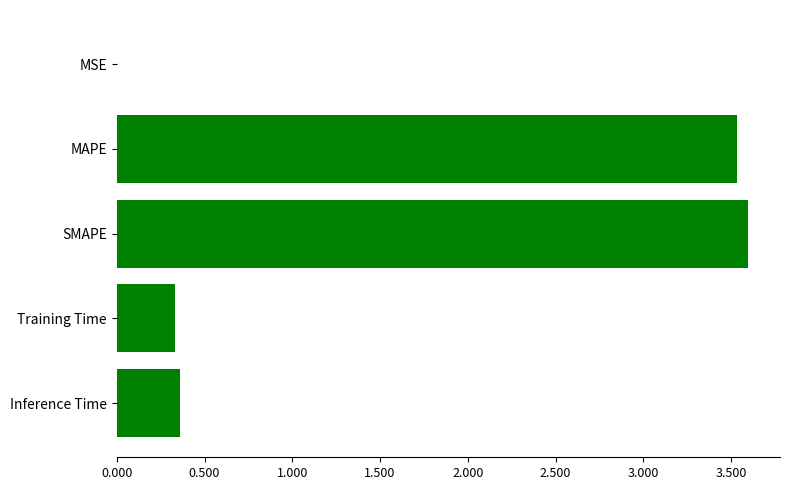

Which has a higher value, MAPE or MSE?

MAPE